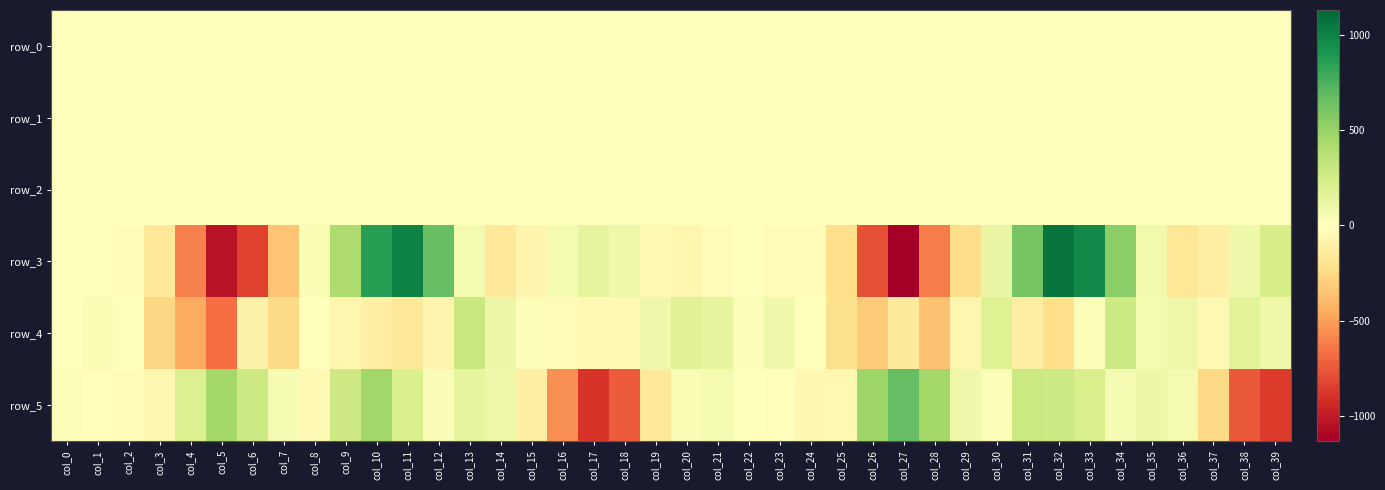

What is the maximum value shown in the chart?

1062.6